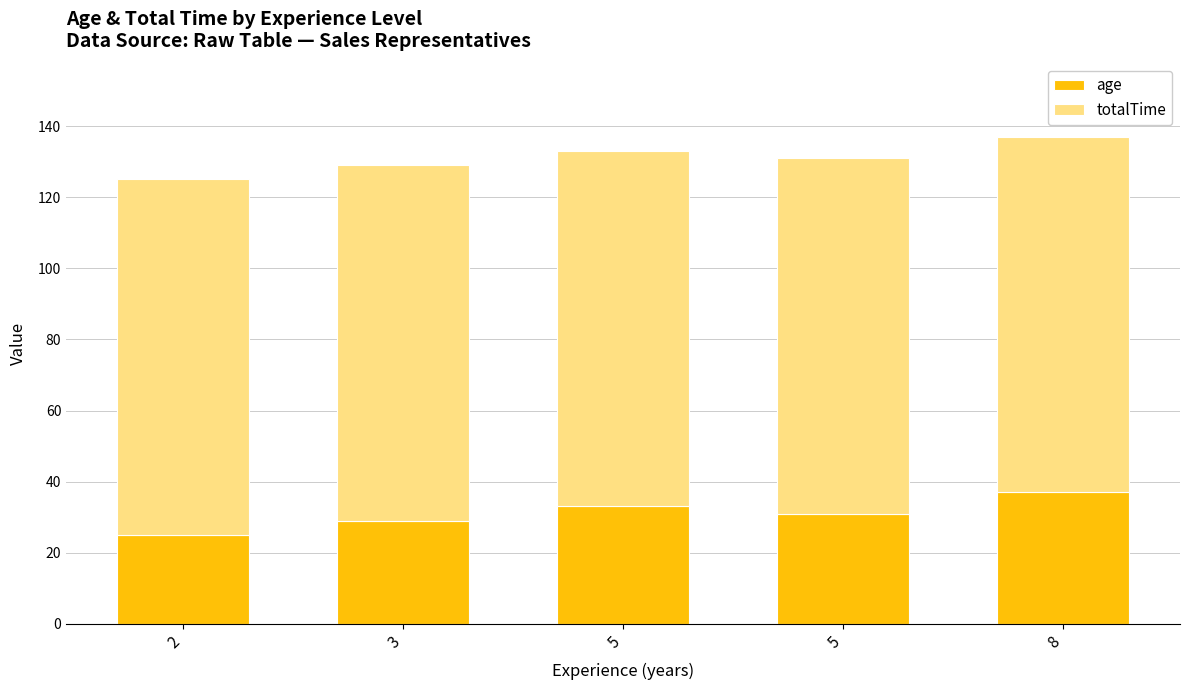

How many series are shown in this chart?

2